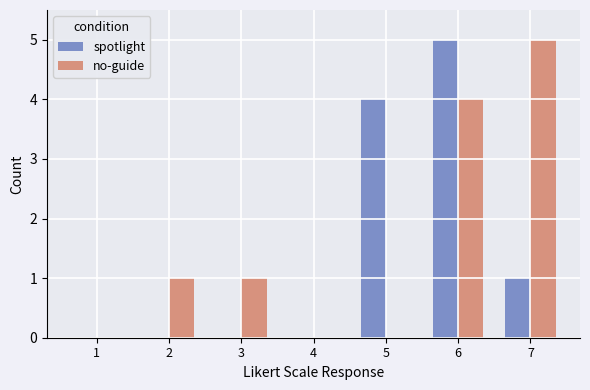

Reading left to right, transcribe all the data shown in this chart.

spotlight: 0	0	0	0	4	5	1
no-guide: 0	1	1	0	0	4	5